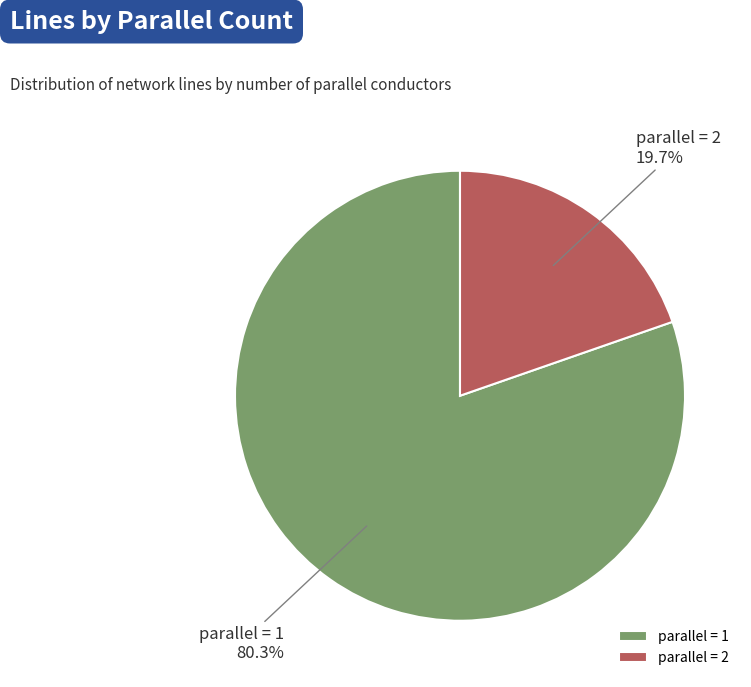

Rank the categories by value from lowest to highest.

parallel = 2, parallel = 1